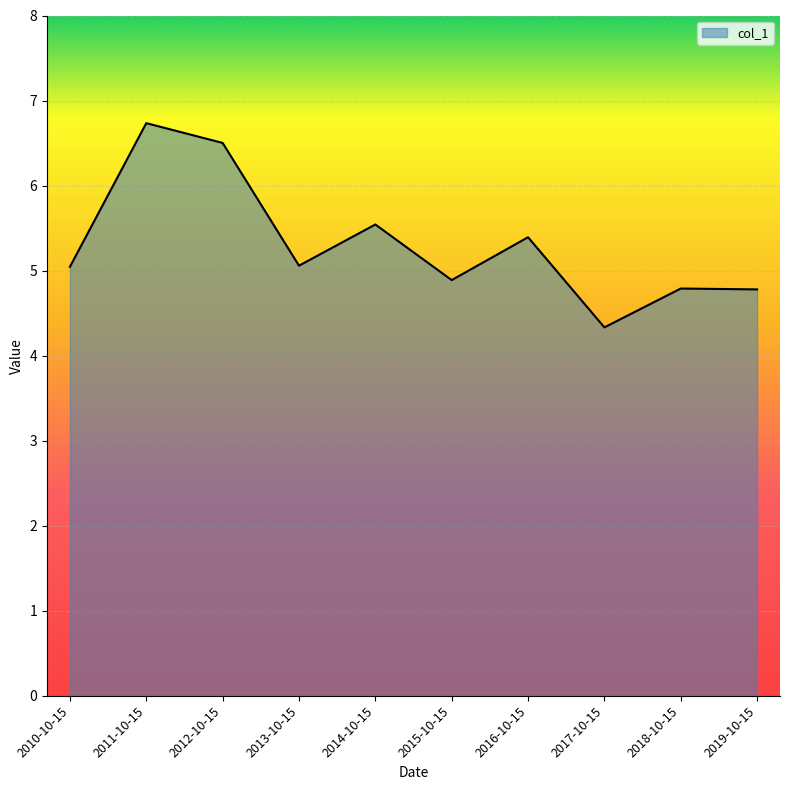

What is the sum of all values?

53.1